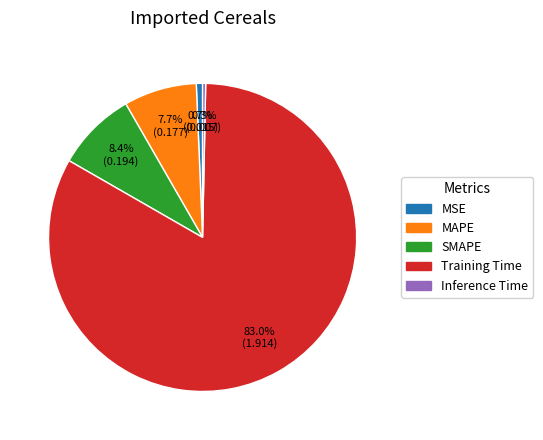

Is it true that Training Time is 83% of the pie?

True